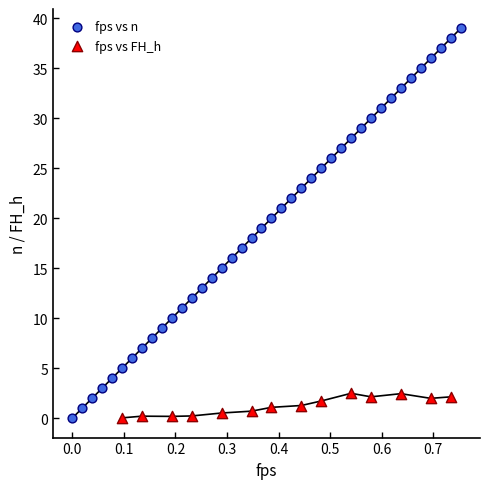

Which series has the widest spread of Y values?

fps vs n